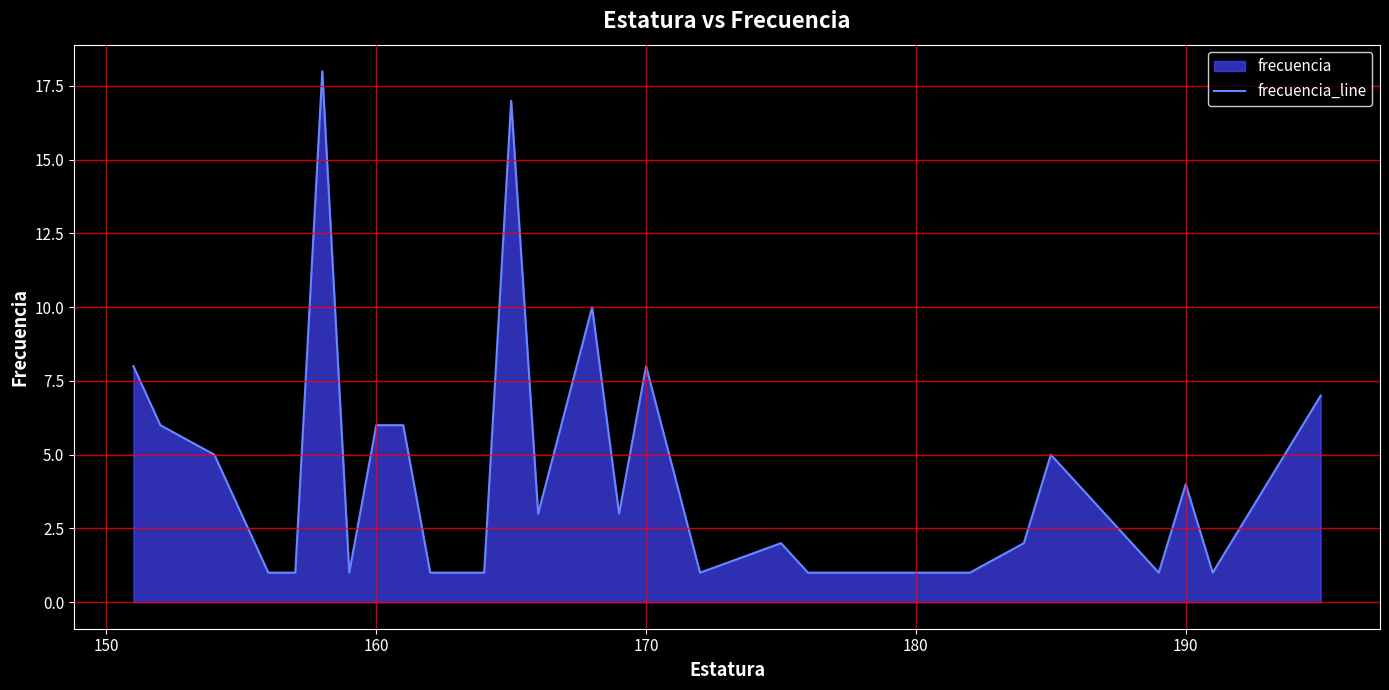

Does the chart have visible grid lines?

Yes